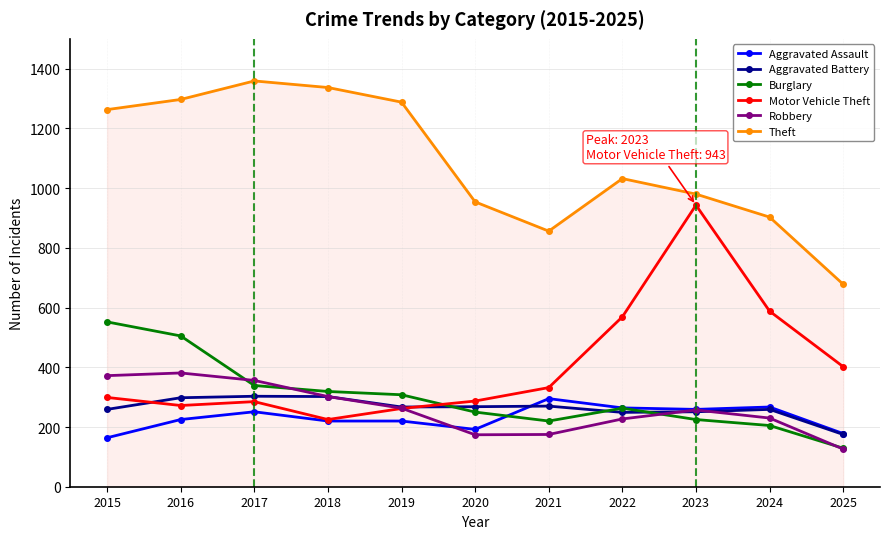

What is the lowest value of the Theft series?

678